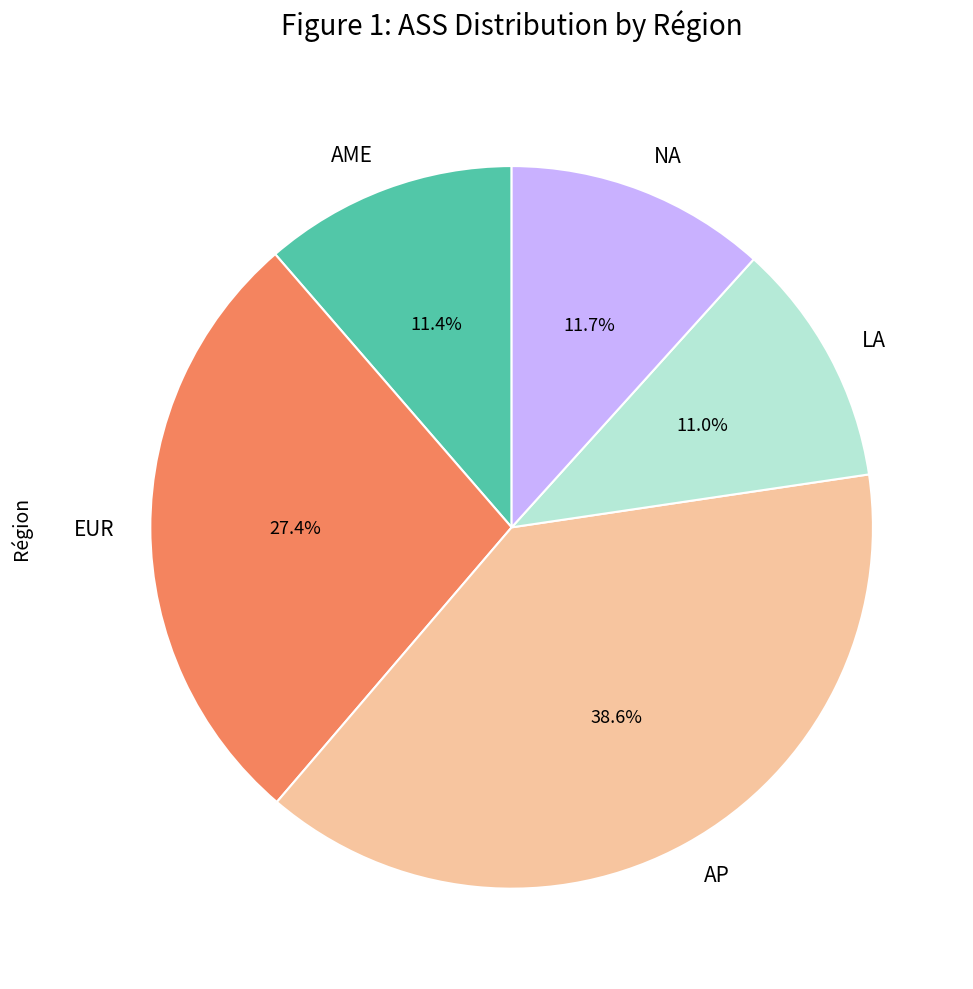

Which category has the biggest portion of the pie?

AP